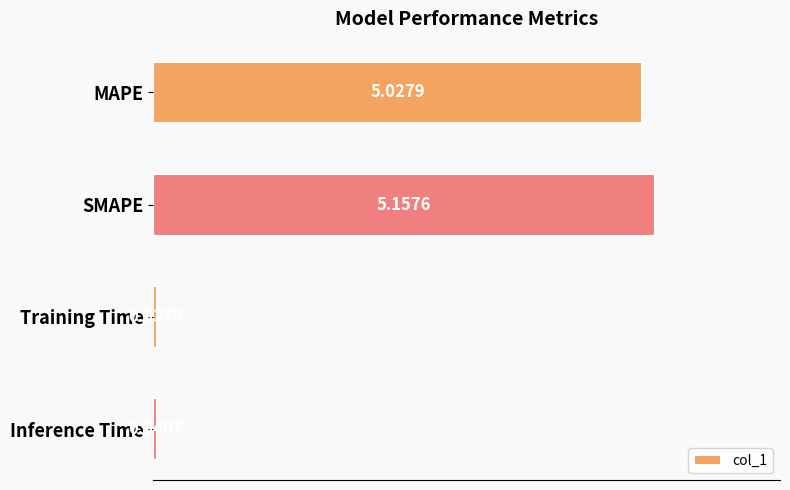

Which category has the lowest value across all series?

Training Time